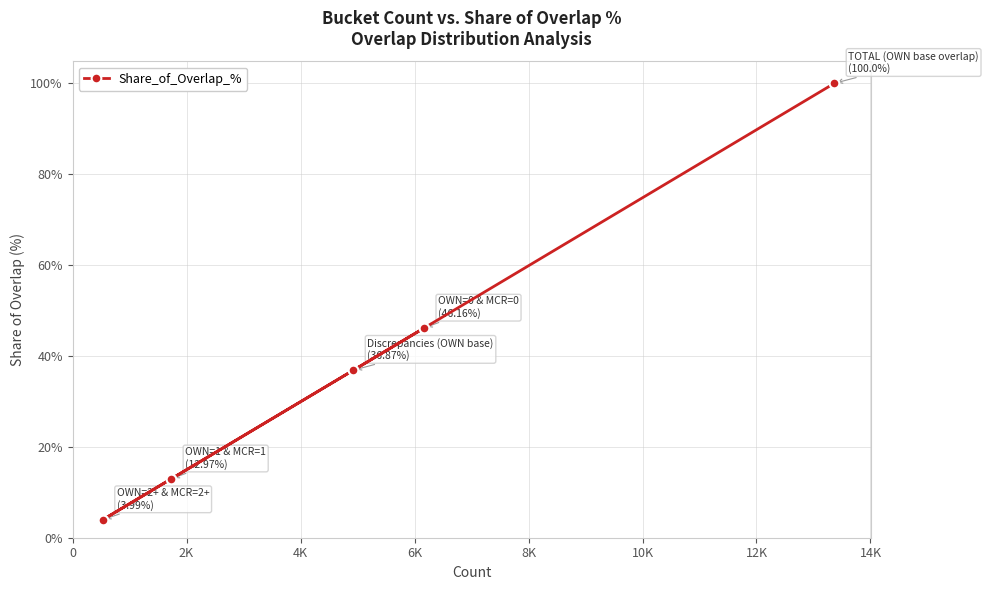

Does the chart display data point markers on the line(s)?

Yes